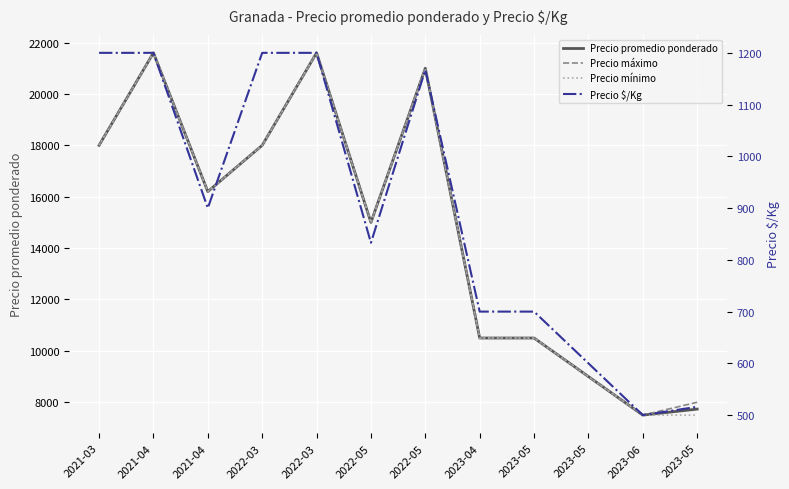

What is the smallest value displayed?

500